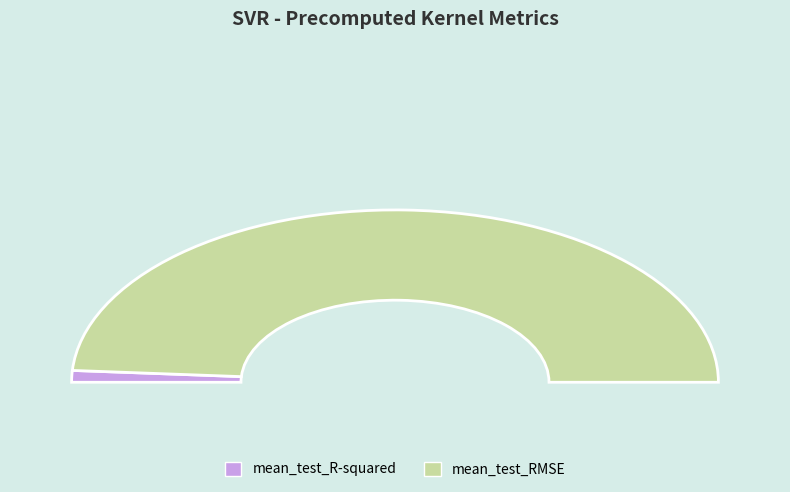

Is mean_test_RMSE the majority of the pie?

Yes